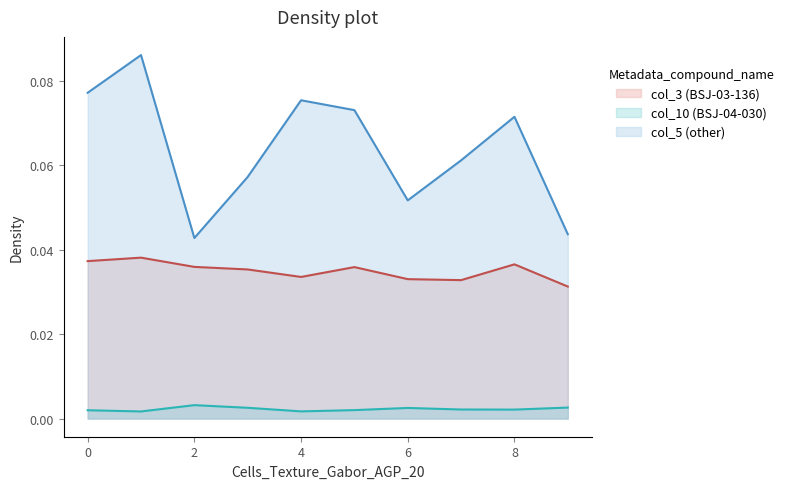

What is the maximum value shown in the chart?

0.1